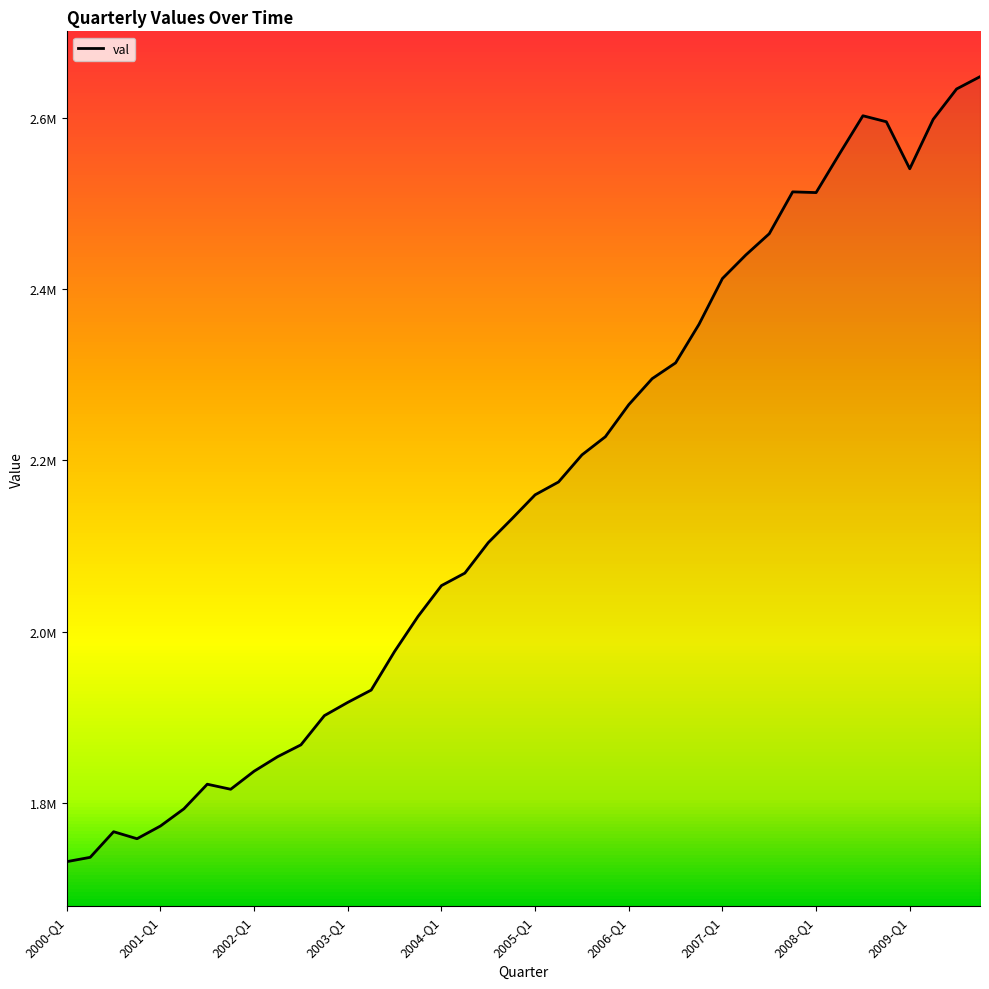

Does the chart display data point markers on the line(s)?

No